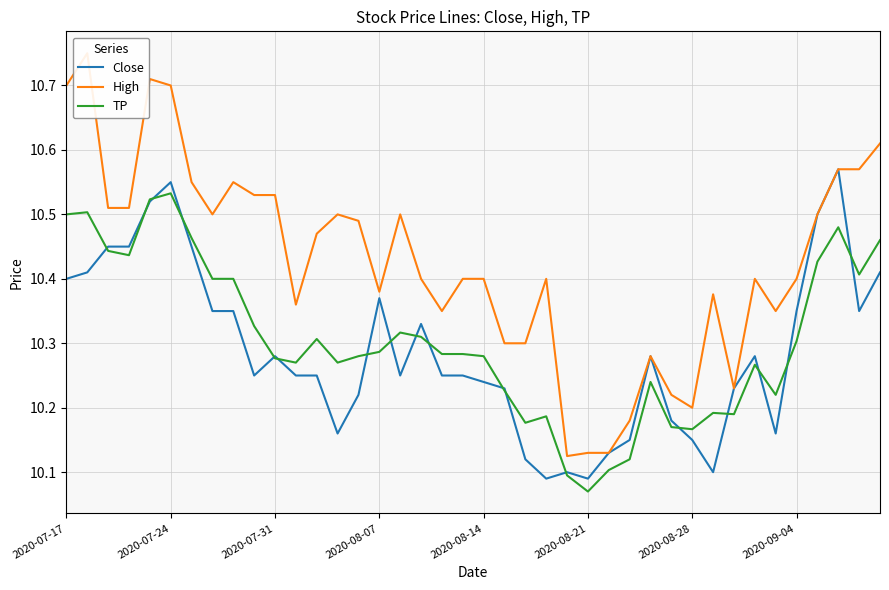

At 24, list the series in order from smallest to largest.

TP, Close, High